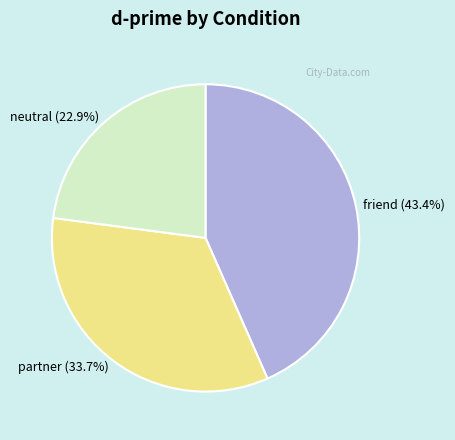

Does partner represent more than half of the total?

No